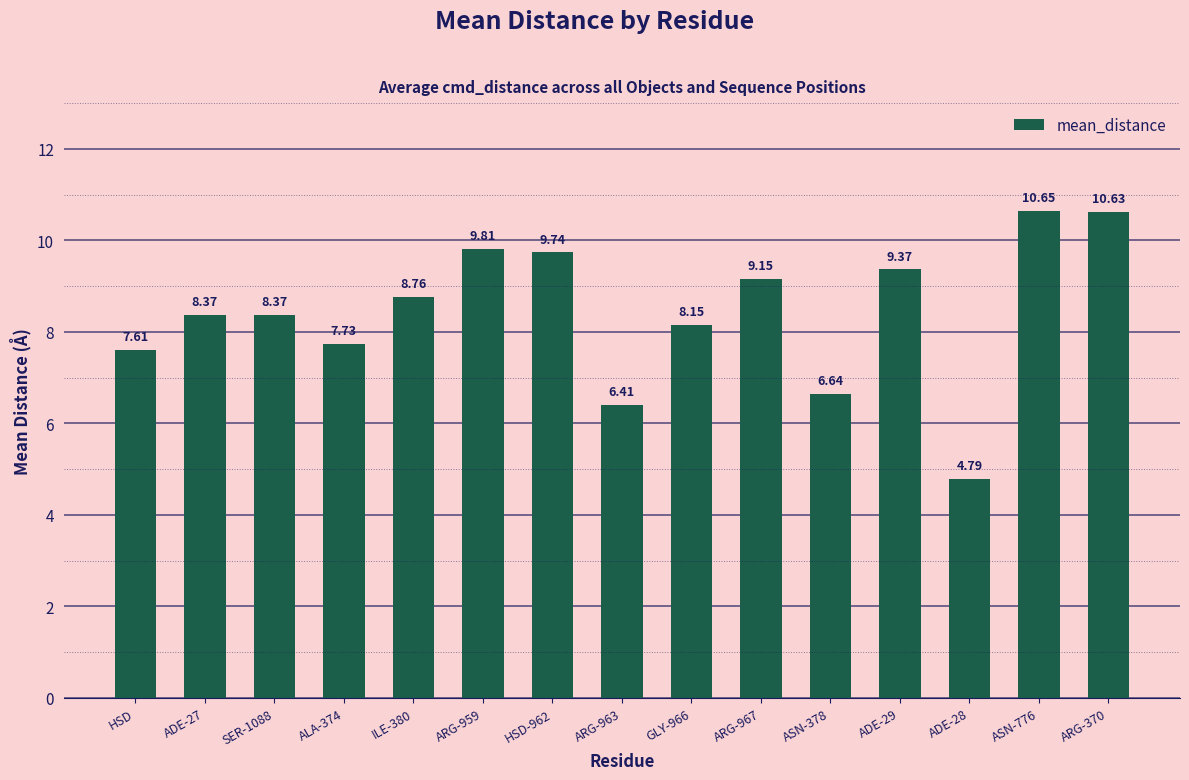

What is the difference between the maximum and minimum values?

5.9